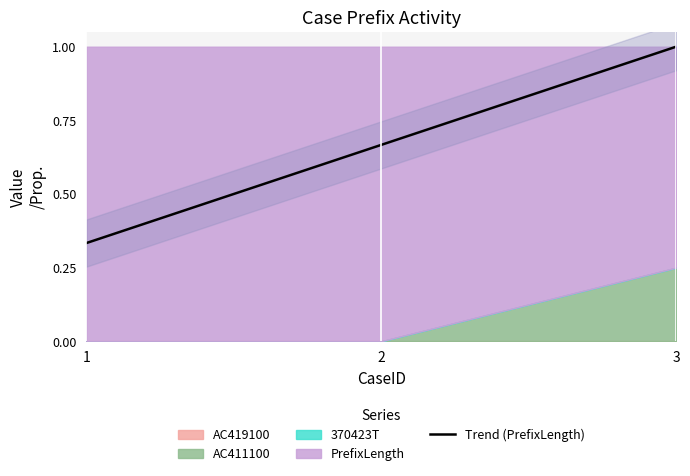

True or false: Trend (PrefixLength) has a value of 0.2 at 1.

False